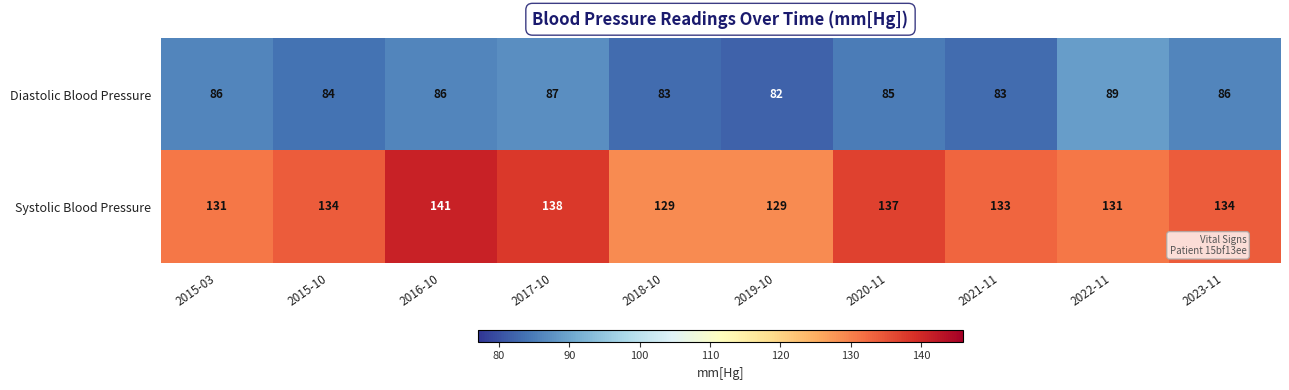

Which series changed the most between 2015-03 and 2016-10?

Systolic Blood Pressure